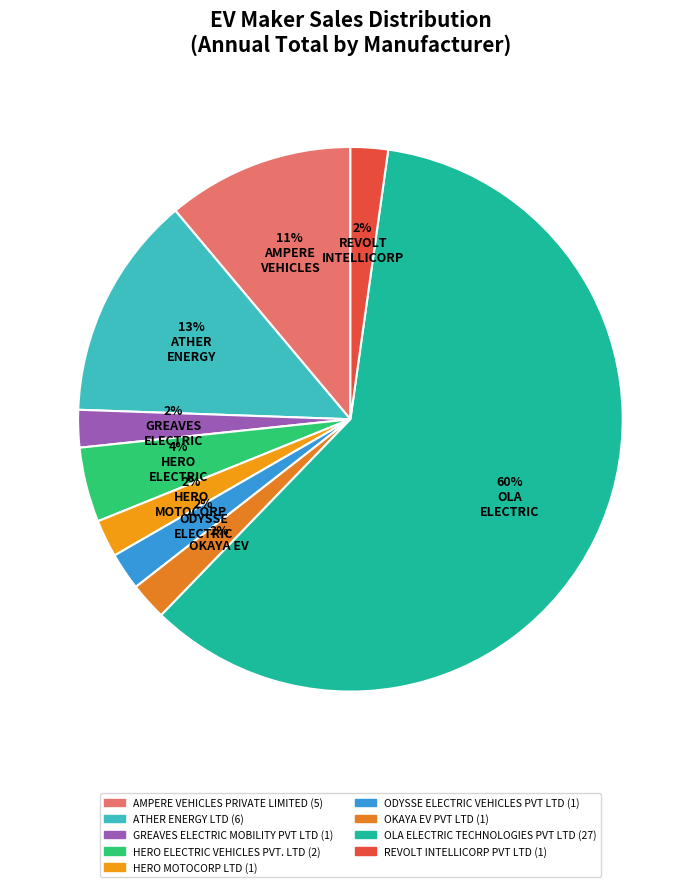

Which category has the biggest portion of the pie?

OLA ELECTRIC TECHNOLOGIES PVT LTD